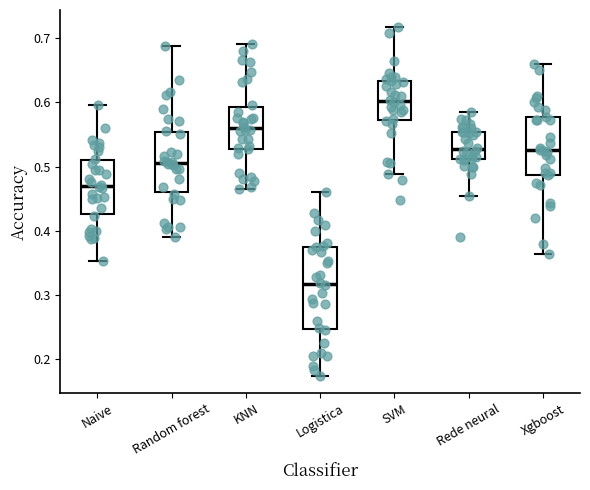

Which box has the lowest median line?

Logistica